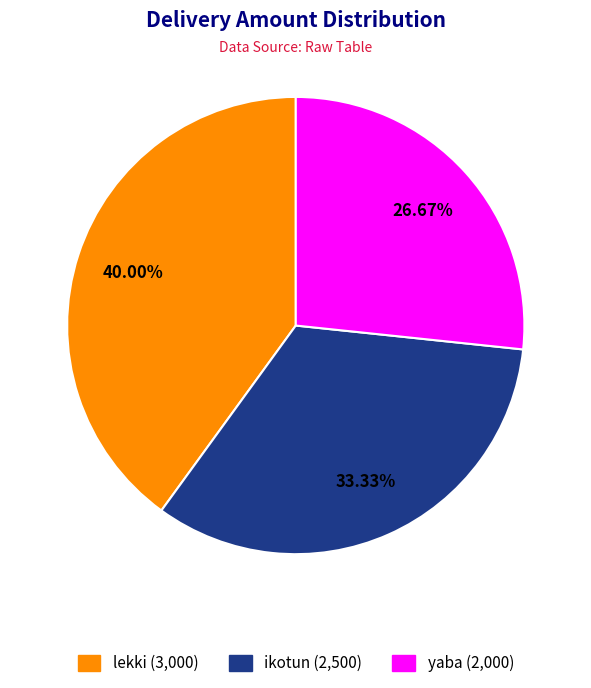

What percentage is NOT represented by lekki?

60.0%